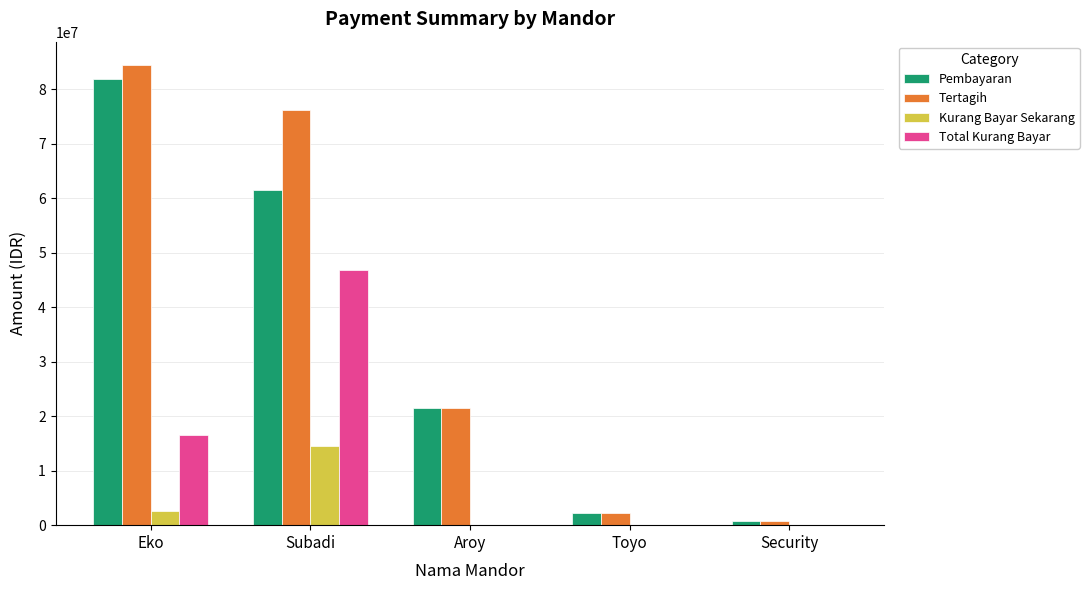

At which label does Kurang Bayar Sekarang reach its peak?

Subadi